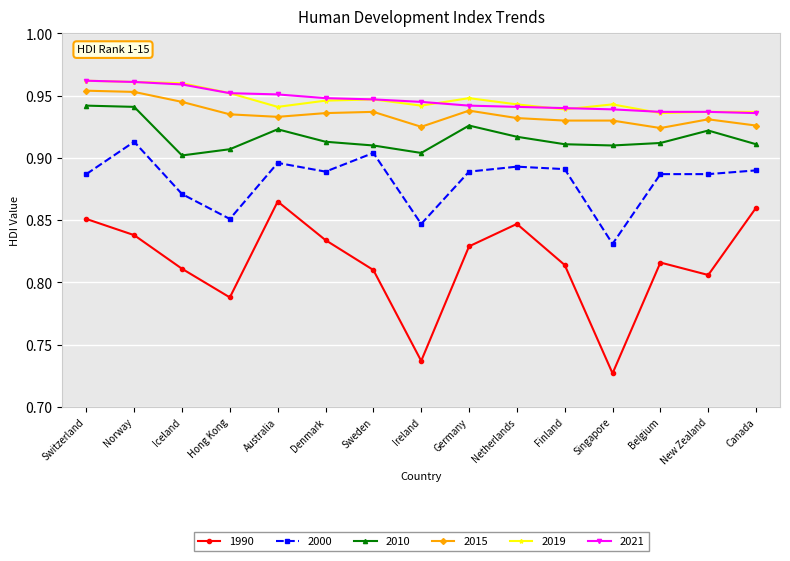

True or false: 2019 and 2010 intersect in this chart.

False